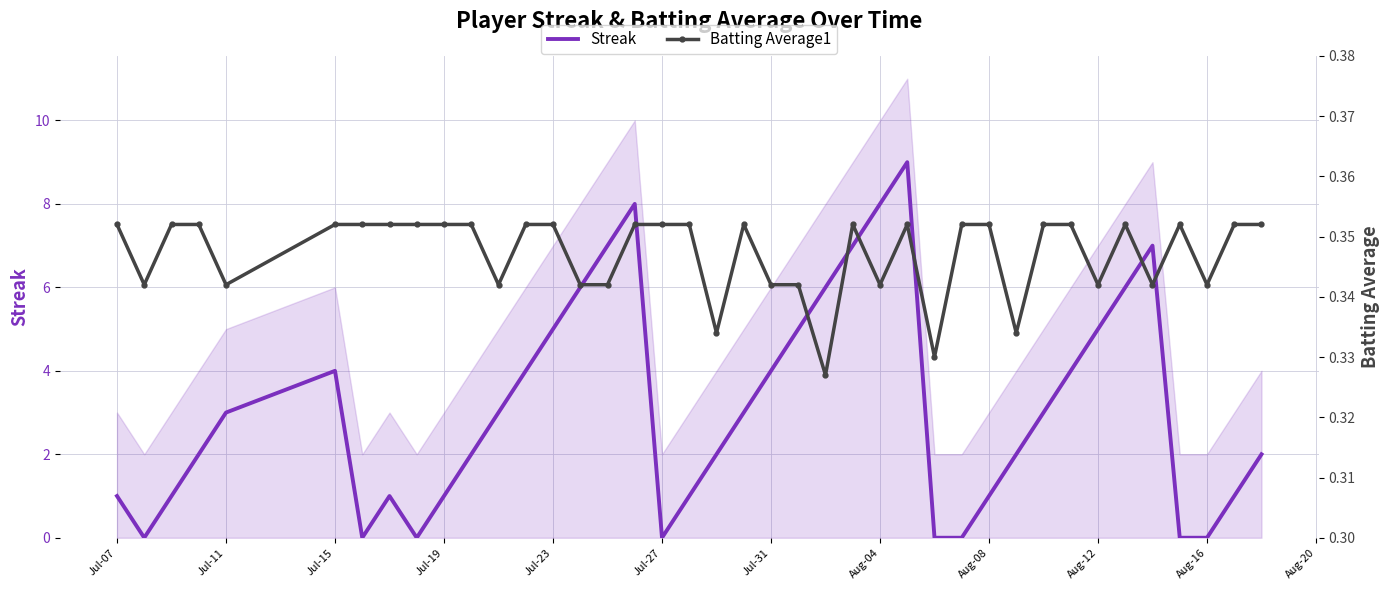

Is it true that Streak equals 1 at Jul-15?

False